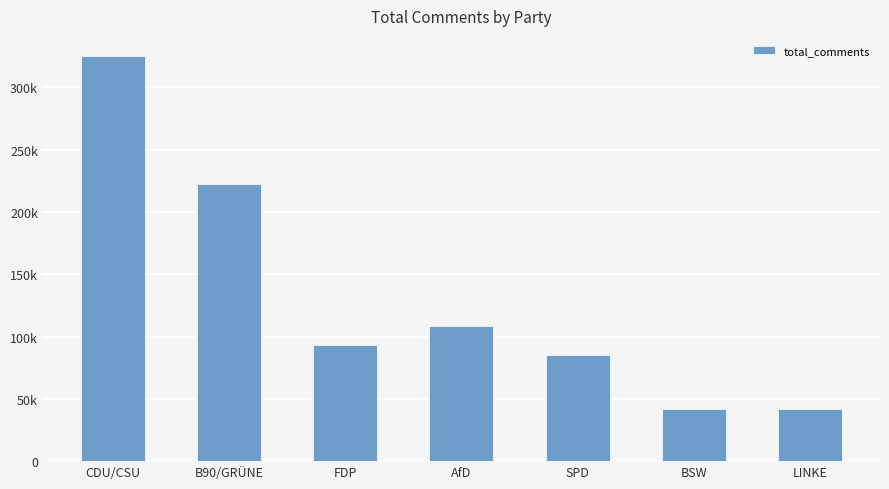

Are the bars horizontal?

No